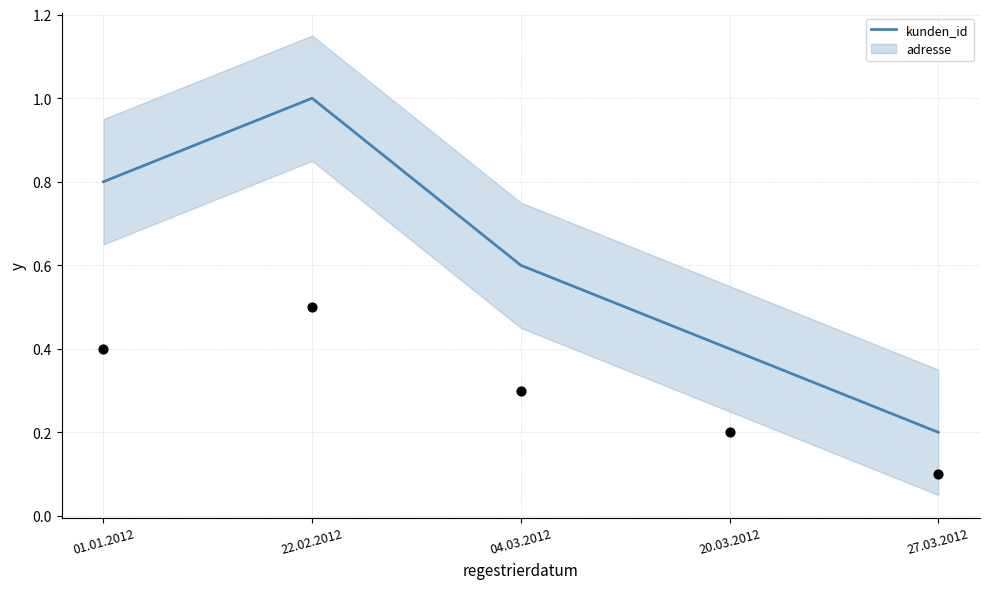

What is the ratio of the value at 04.03.2012 to the value at 22.02.2012?

0.6